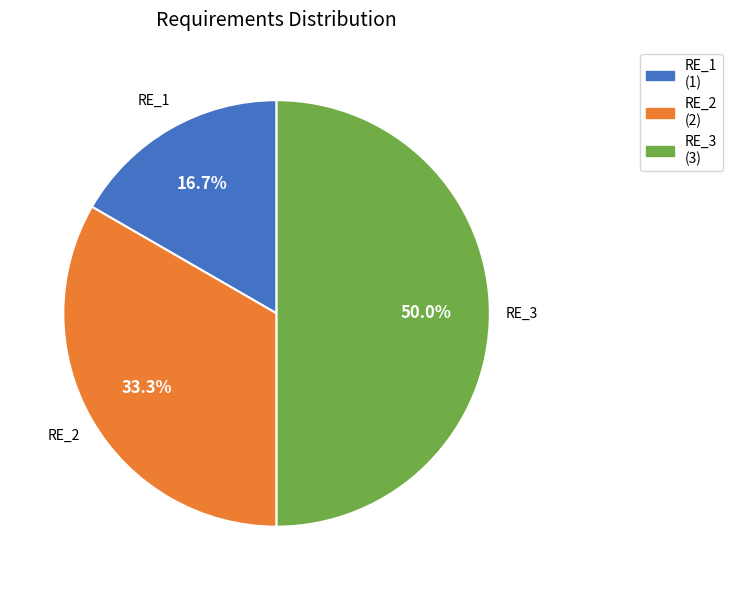

To the nearest percent, what is the difference between the largest and smallest slice percentages?

33%